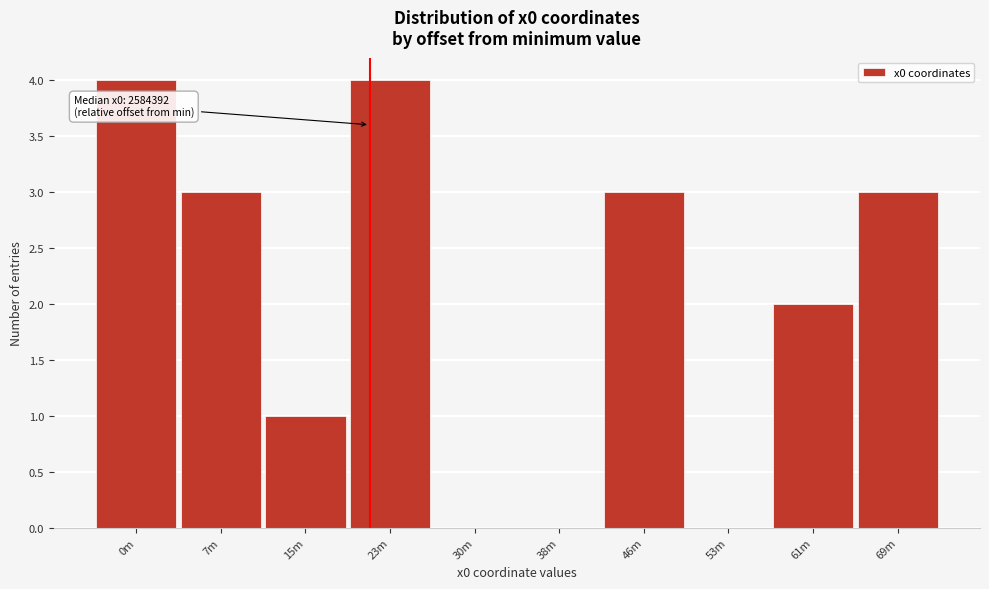

Reading left to right, extract all data points from this chart.

0m=4	7m=3	15m=1	23m=4	30m=0	38m=0	46m=3	53m=0	61m=2	69m=3